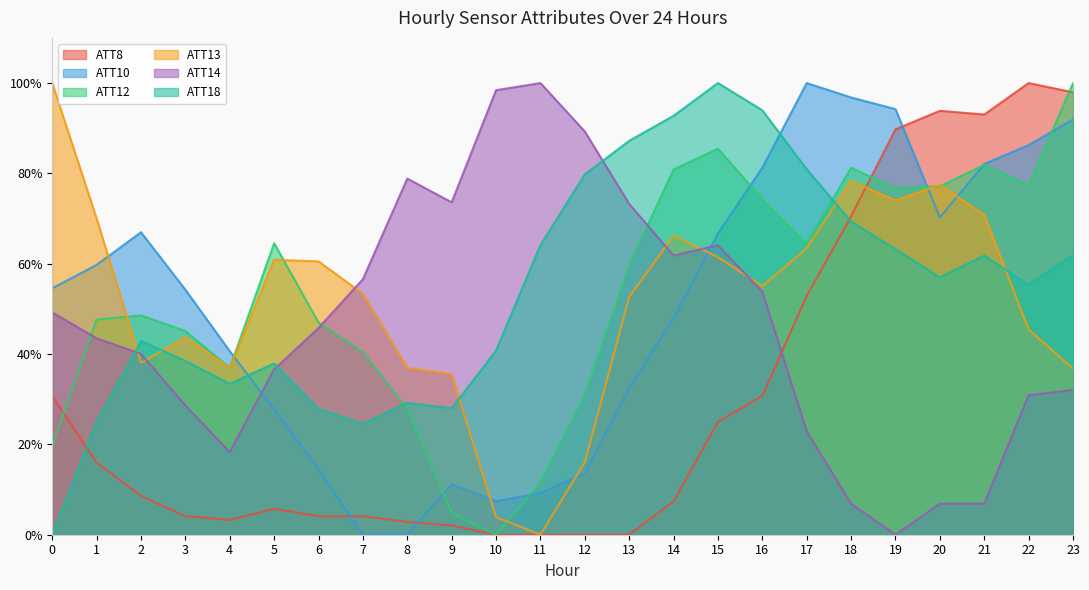

At which label does ATT12 reach its peak?

23